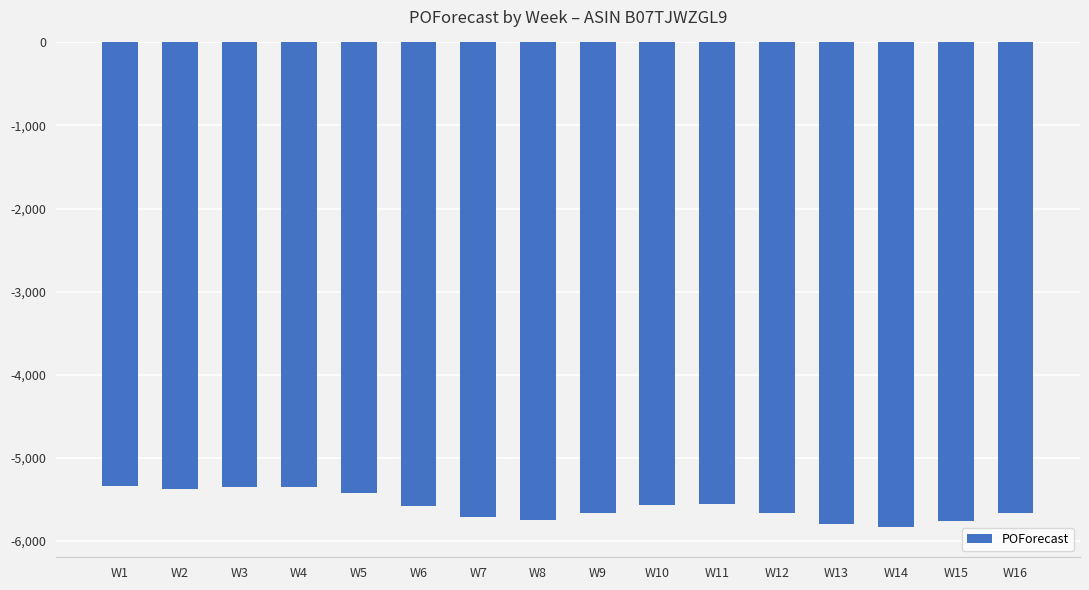

What is the value of the 16th bar from the left?

-5664